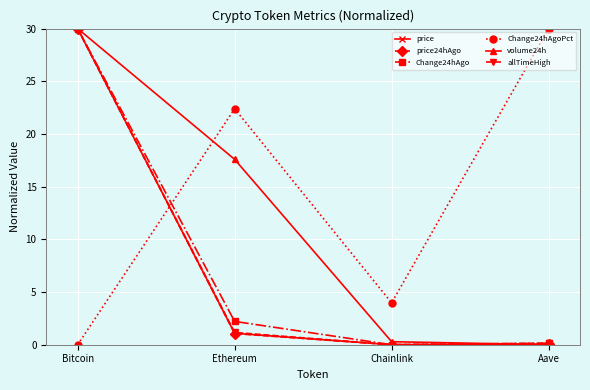

What is the sum of the Change24hAgo values at Ethereum and Chainlink?

2.2